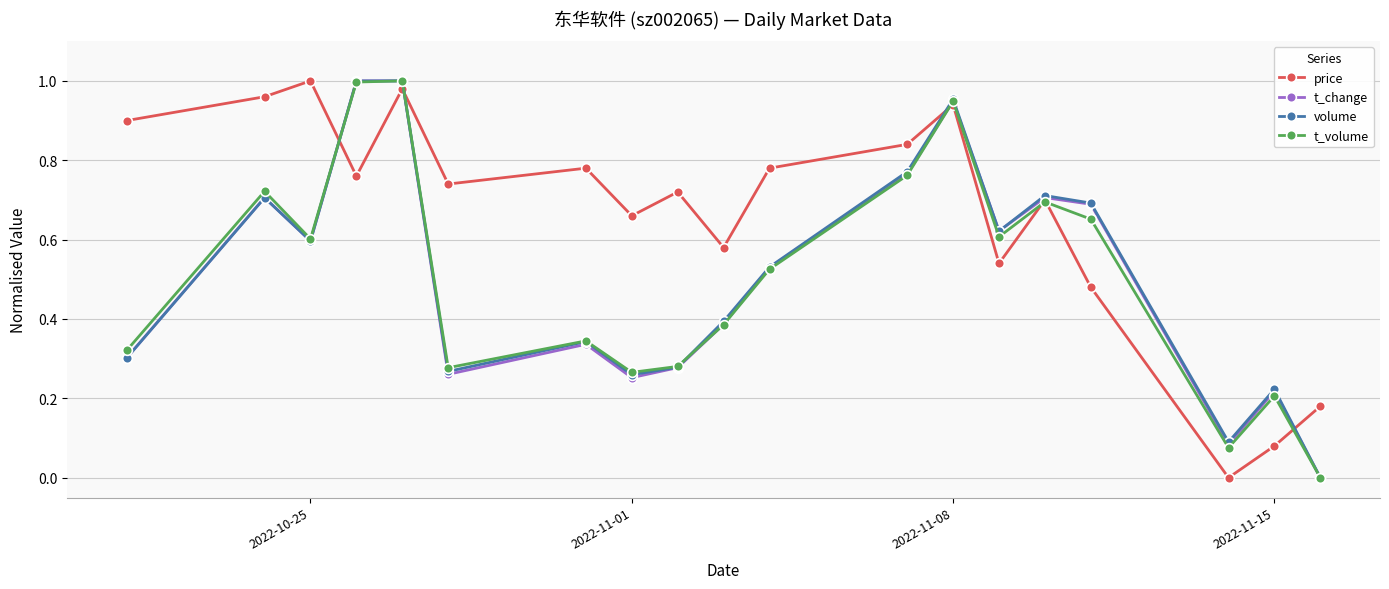

True or false: price has more than 2 points higher than both neighbors.

True